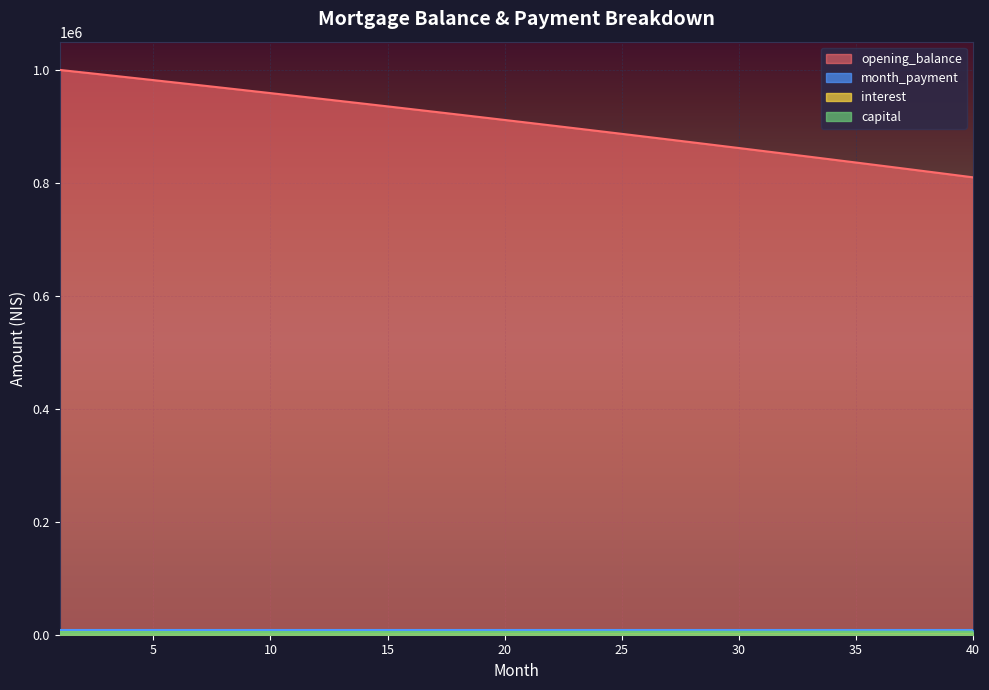

Which series changed the most between 8 and 9?

opening_balance